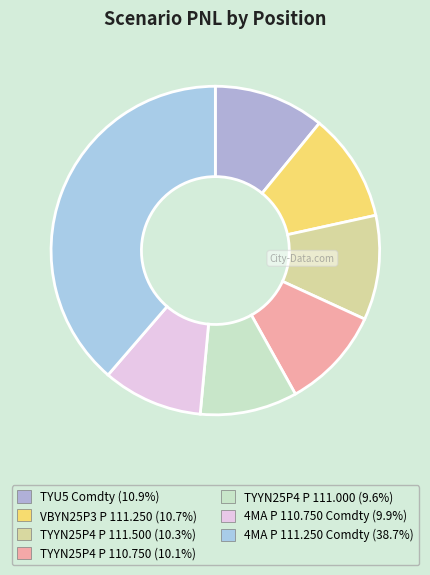

How many slices are in this pie chart?

7